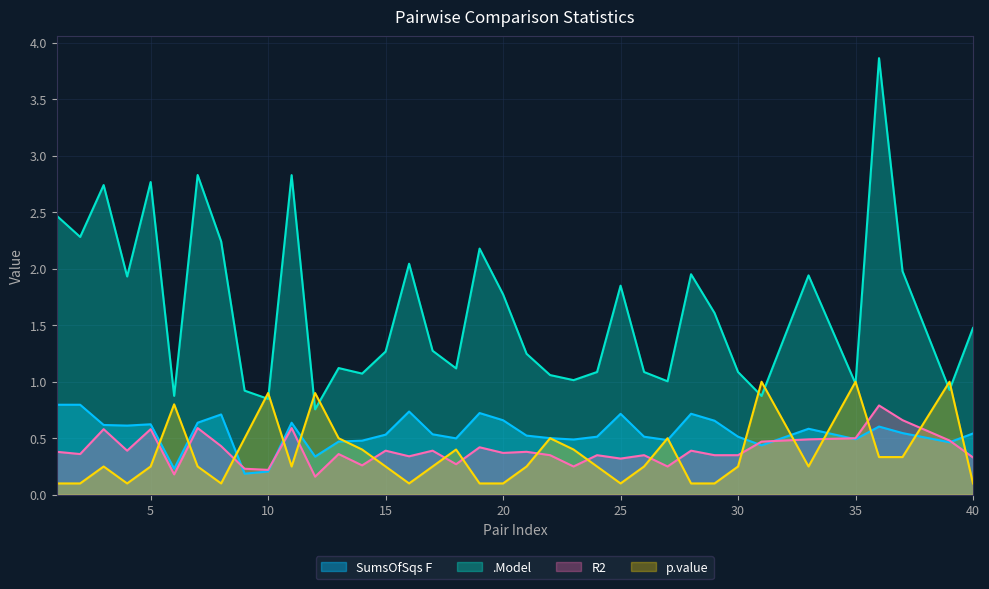

How many SumsOfSqs F values are between 0 and 1?

37